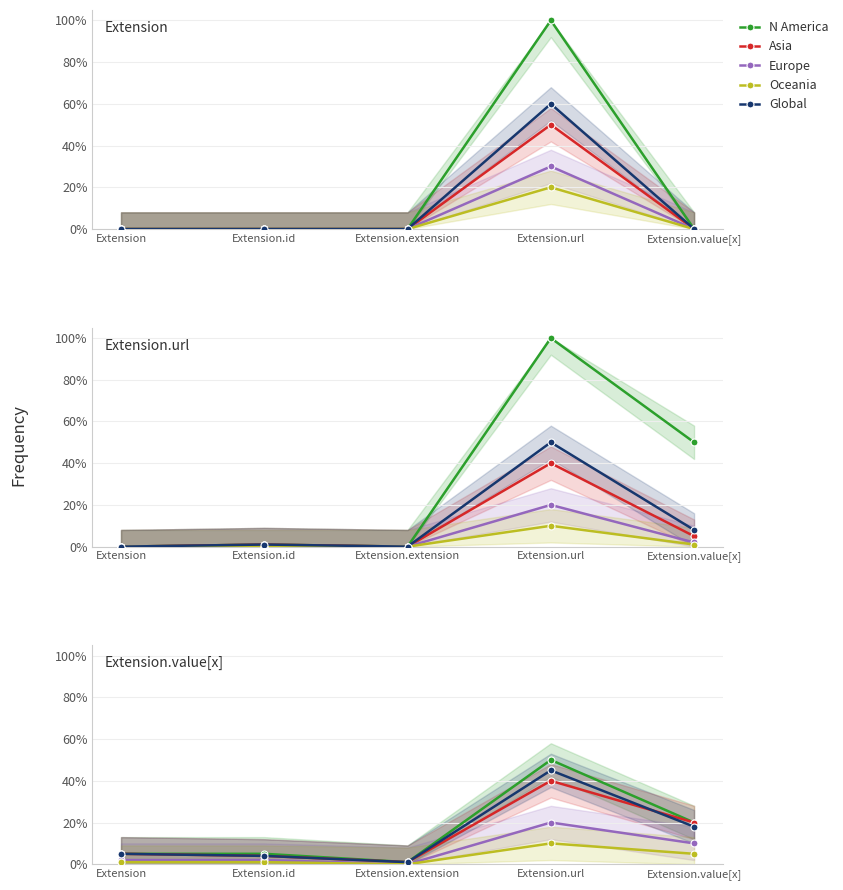

True or false: Europe has more than 2 interior local peaks.

False